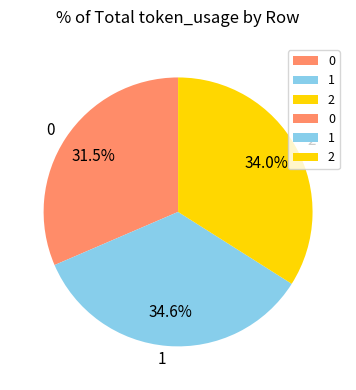

To the nearest percent, what is the difference between the largest and smallest slice percentages?

3%